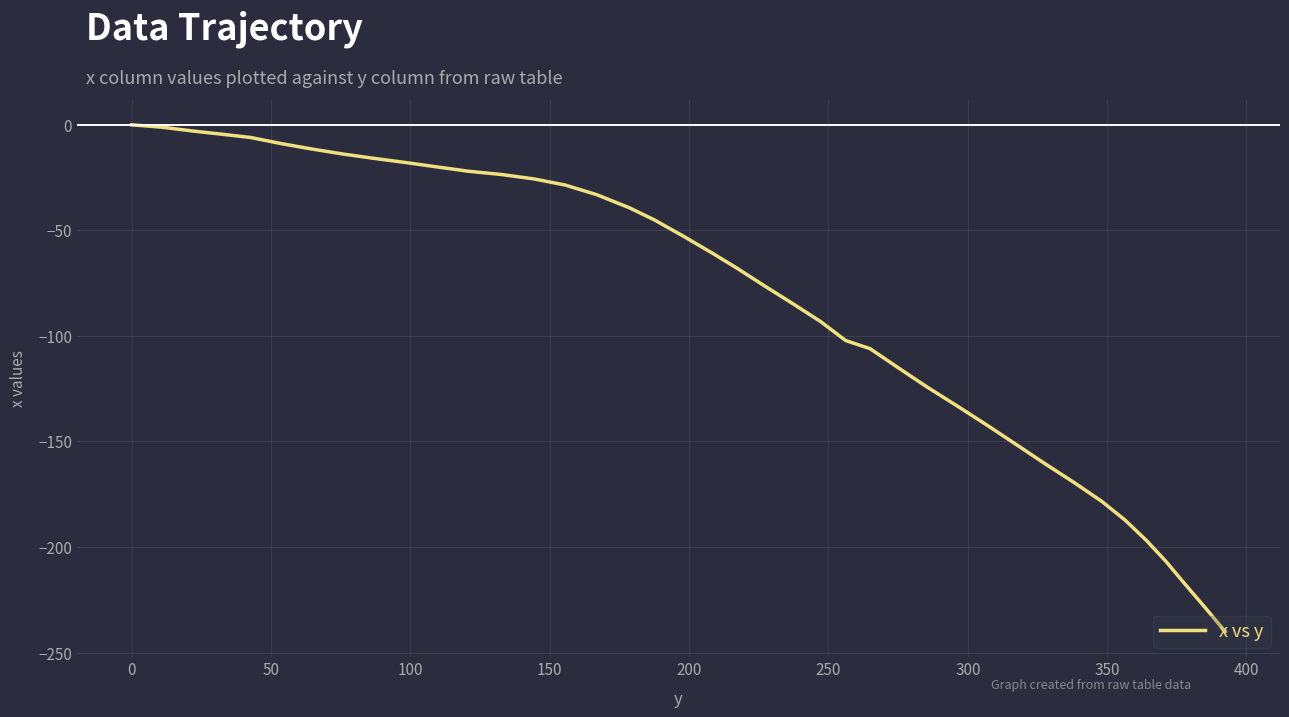

Does the chart have visible grid lines?

Yes